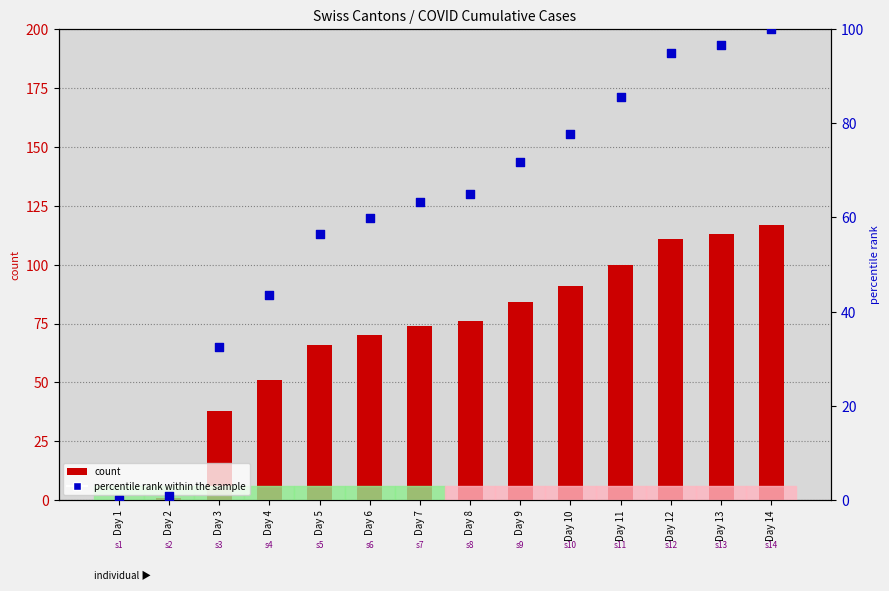

Which series contains the highest Y value?

count